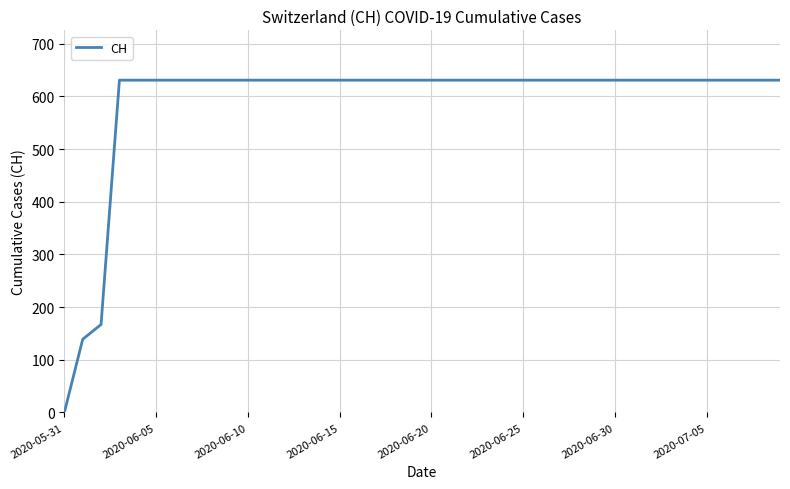

What is the maximum value shown in the chart?

631